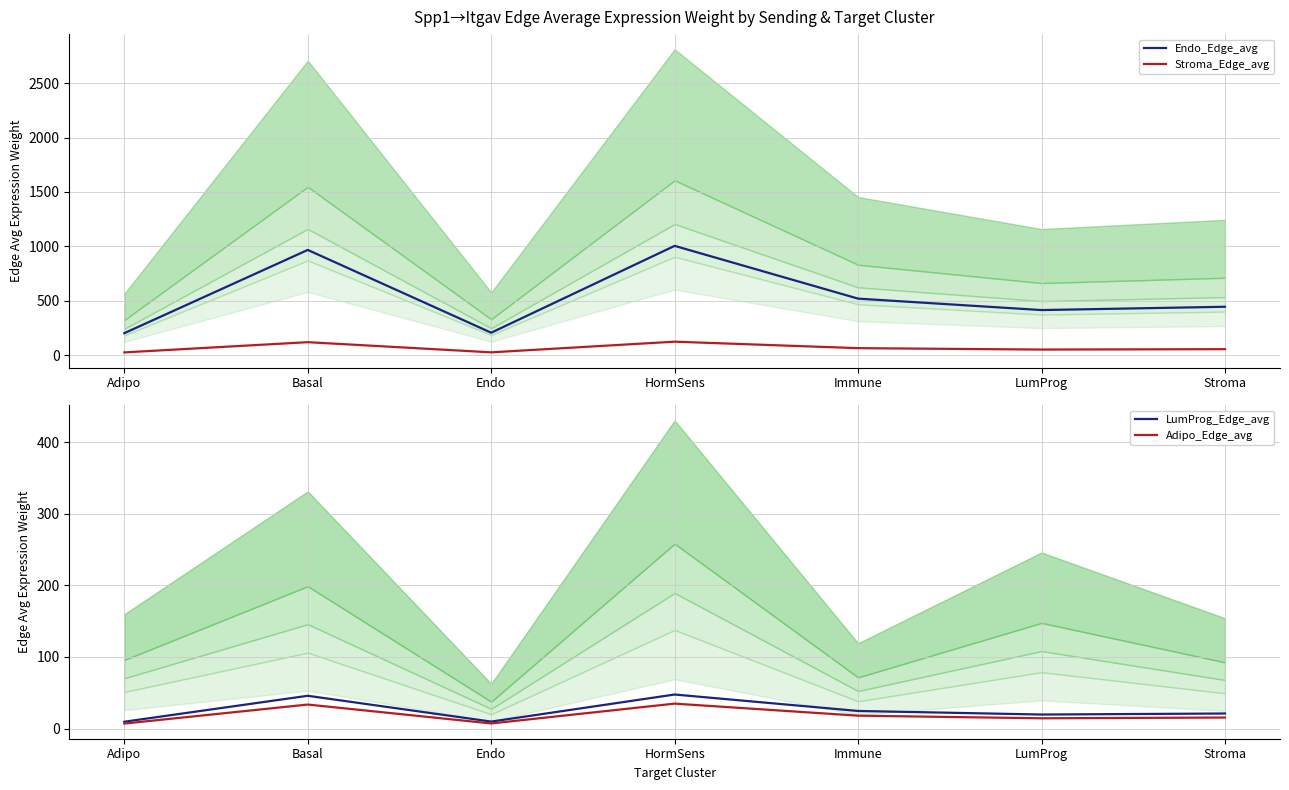

Is the value of Adipo_Edge_avg at HormSens greater than the value of Endo_Edge_avg at Immune?

No